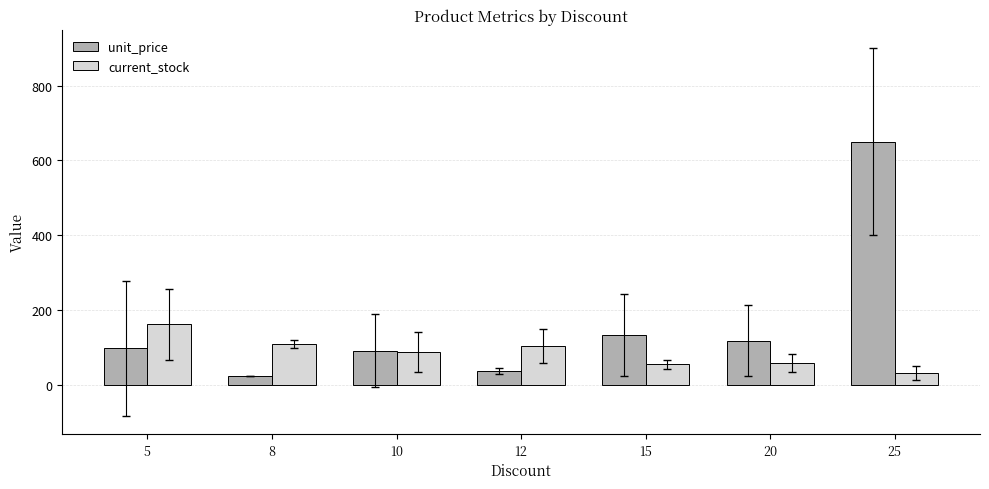

The unit_price series shows 650.0 at 25. True or false?

True